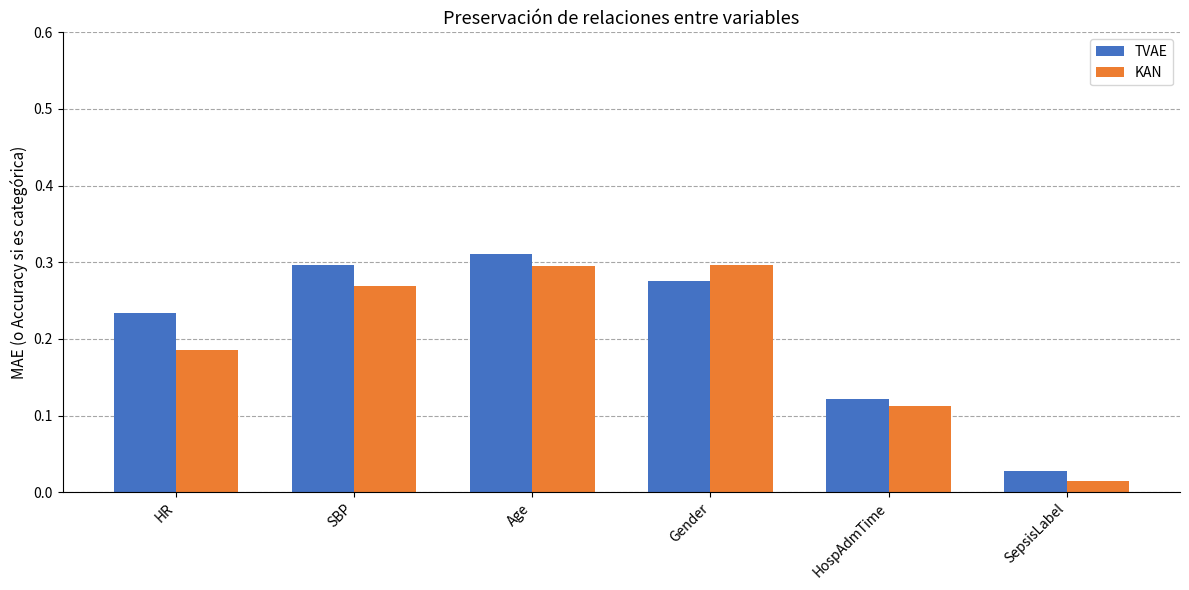

List the series in order of their peak value, highest first.

TVAE, KAN